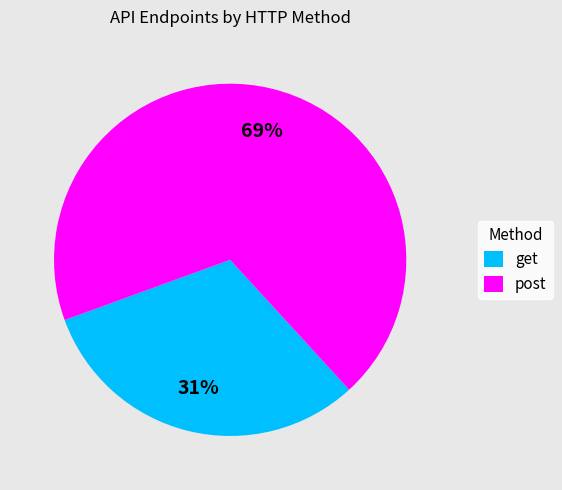

Approximately how many times larger is the value at post compared to get?

2.2